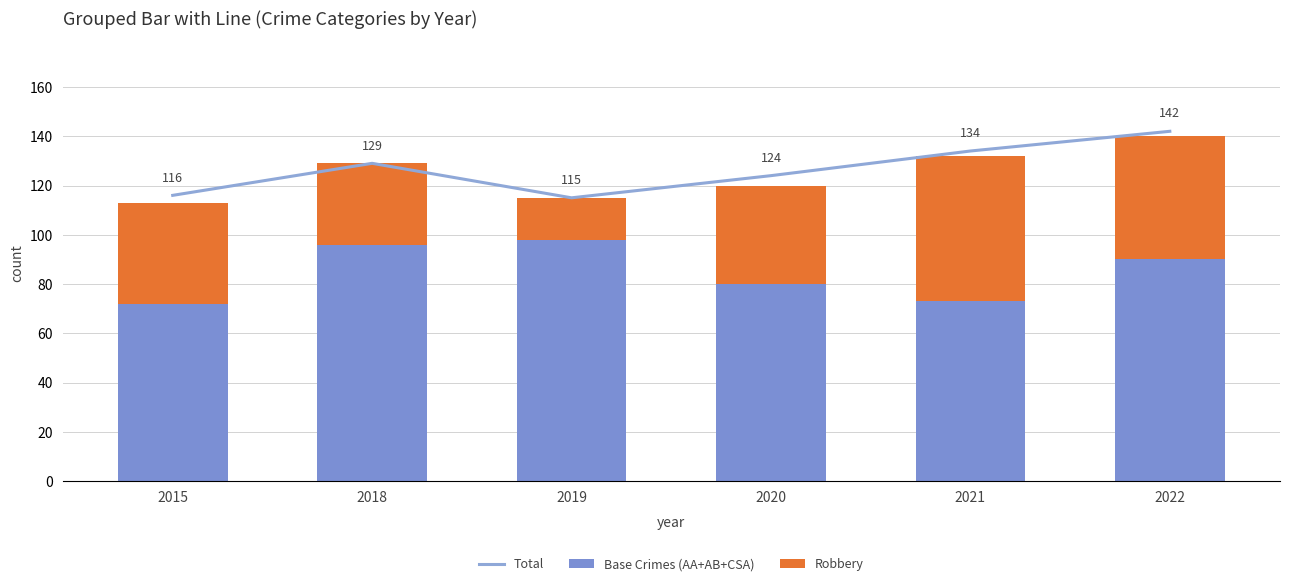

What are all the series names shown in the legend?

Total, Base Crimes (AA+AB+CSA), Robbery